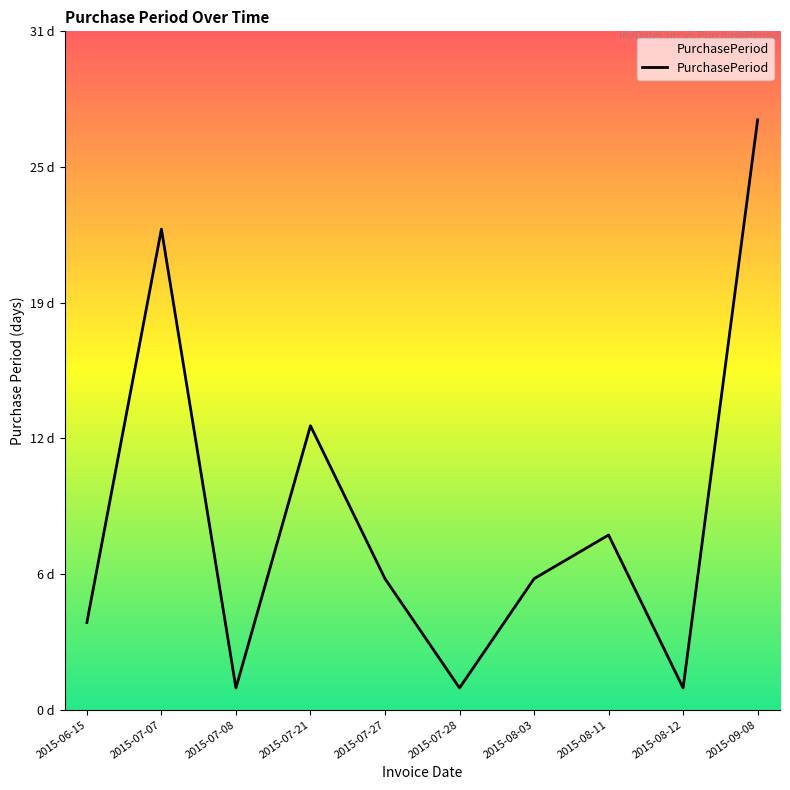

Which has a higher value, 2015-08-12 or 2015-07-21?

2015-07-21